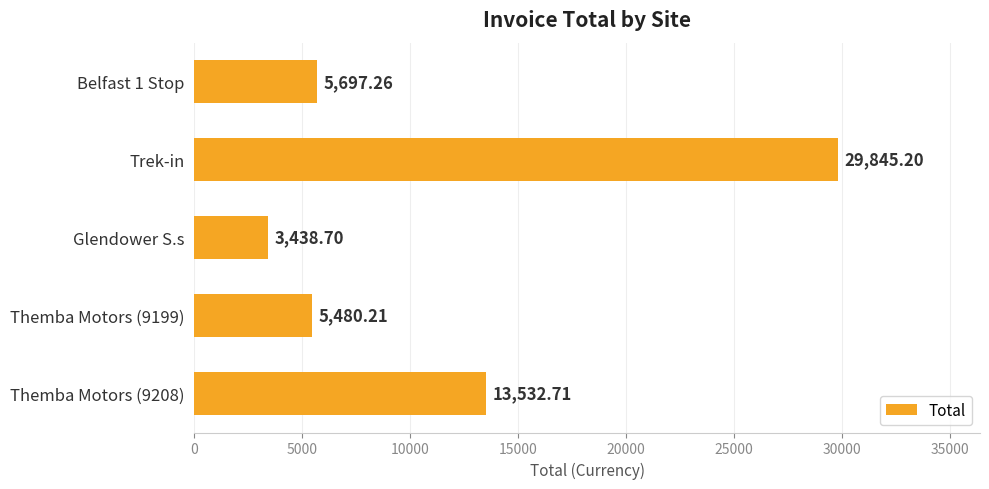

What is the sum of all values?

57994.1